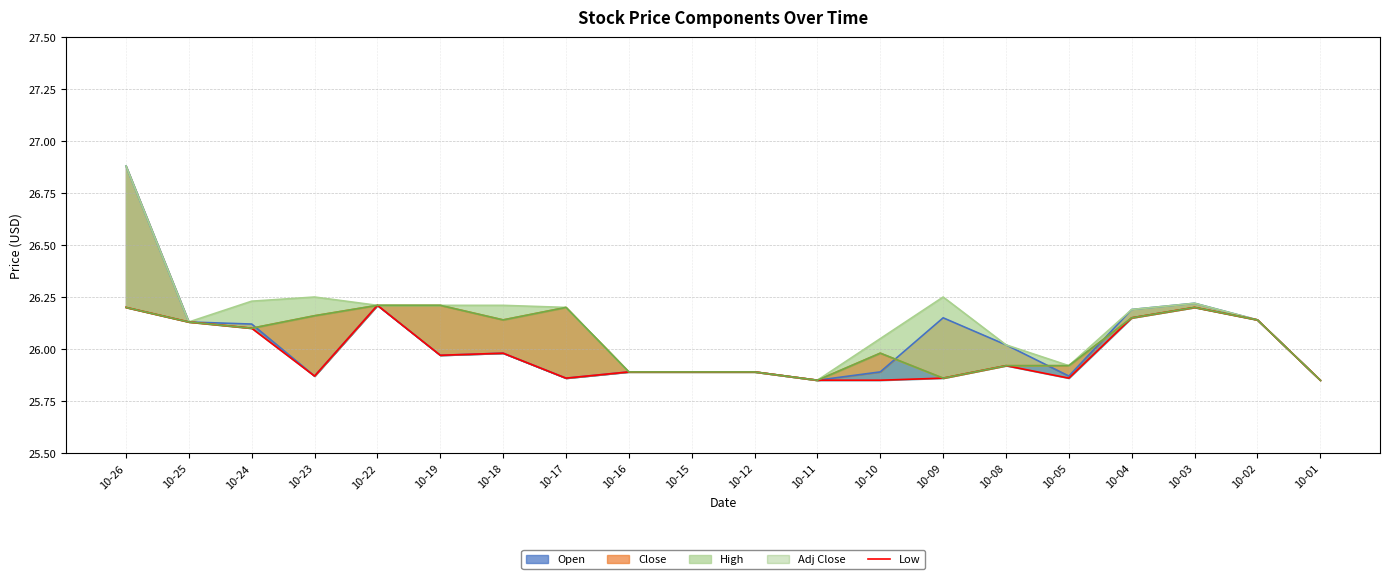

At which label is the value closest to 26?

10-18